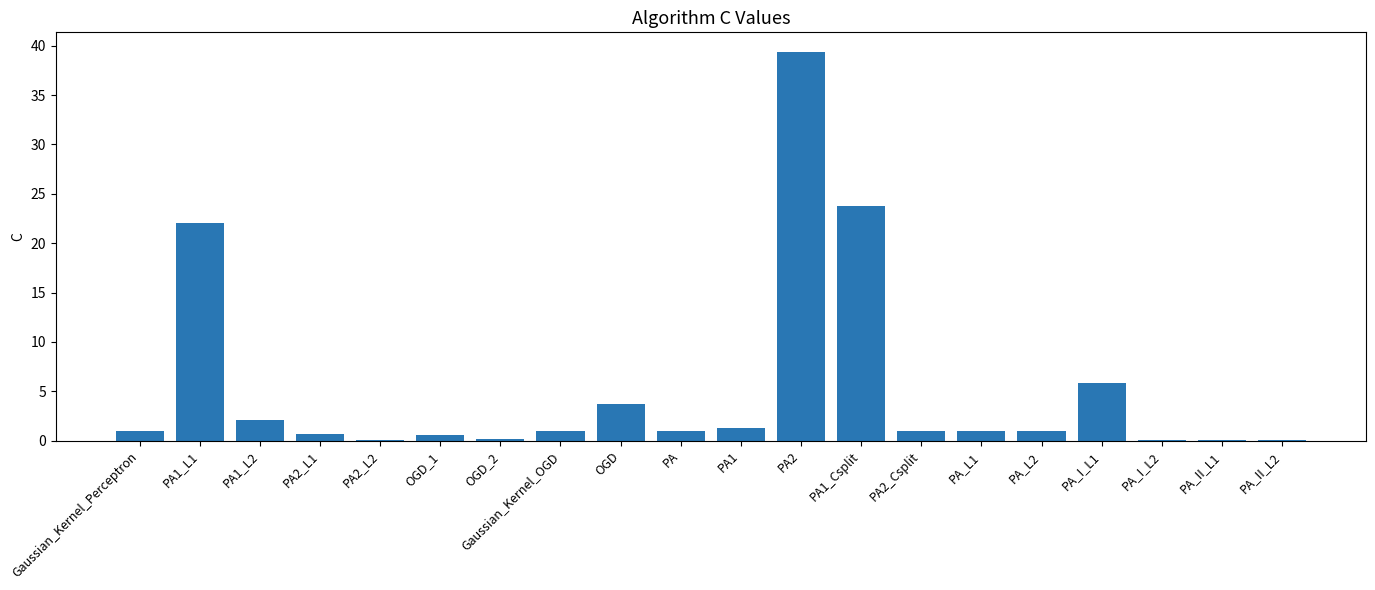

What is the change in value from Gaussian_Kernel_Perceptron to PA1_L2?

+1.1